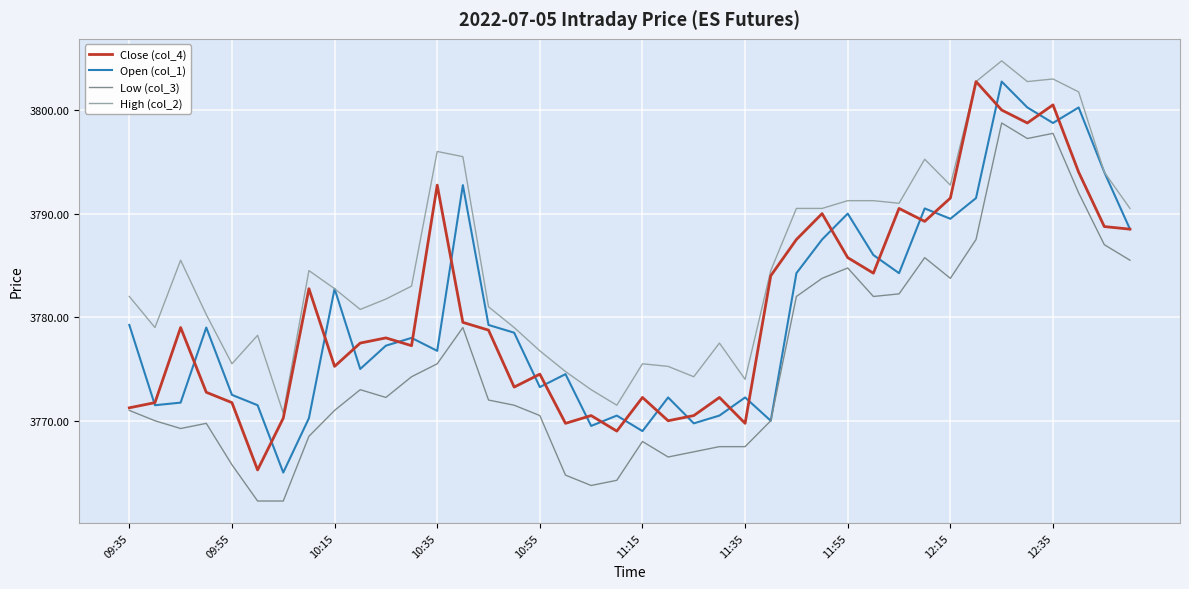

Which series has the largest total across all categories?

High (col_2)